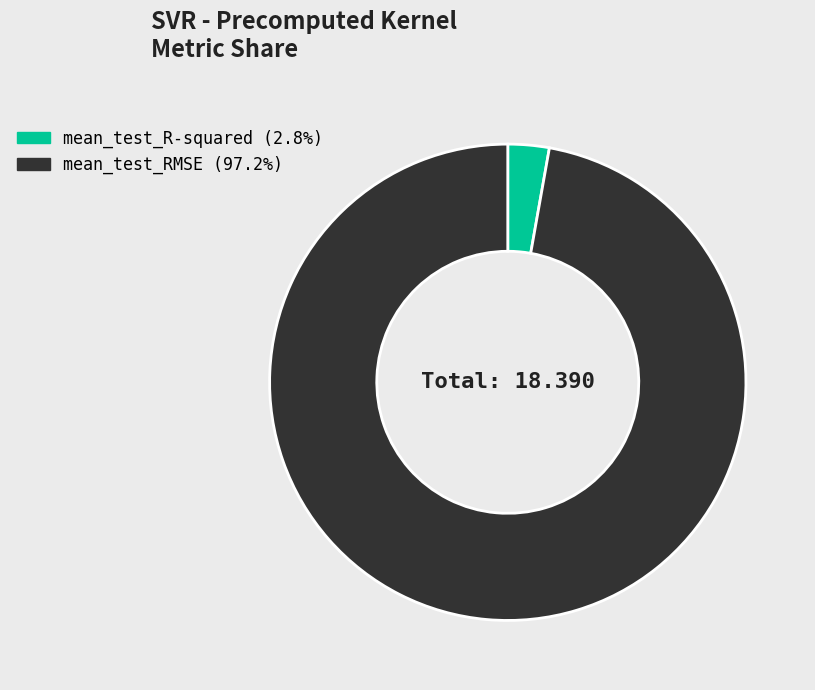

Between mean_test_RMSE and mean_test_R-squared, which is larger?

mean_test_RMSE